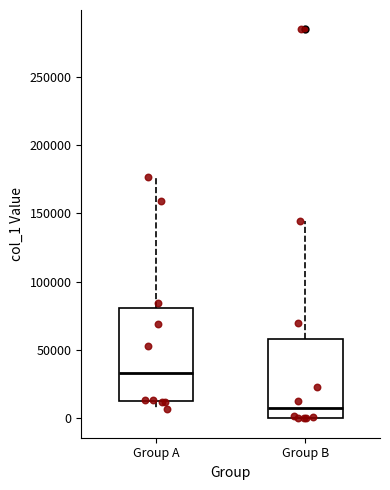

Reading left to right, transcribe this box plot: for each box, give where its median line is, the range the box spans, and where its two whiskers end, as read against the y-axis. The values are not printed on the chart, so give them approximately, as read against the axis.

Group A: median 35000, box 10000 to 80000, whiskers 5000 to 175000
Group B: median 5000, box 0 to 60000, whiskers 0 to 145000